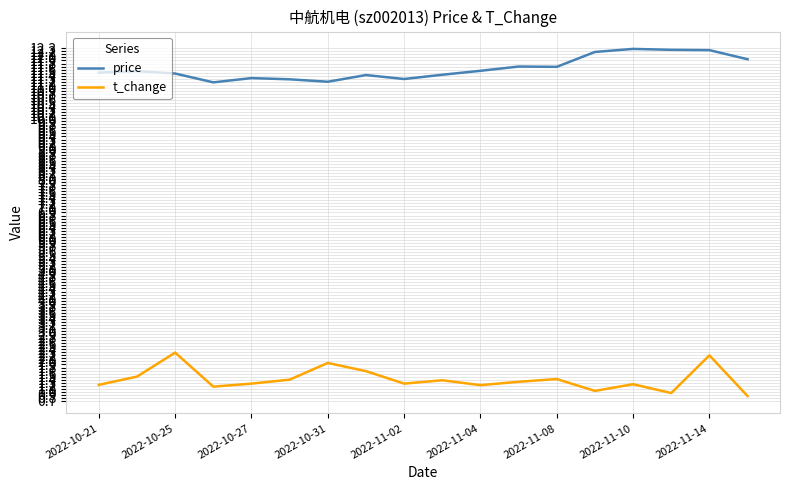

True or false: t_change and price intersect in this chart.

False